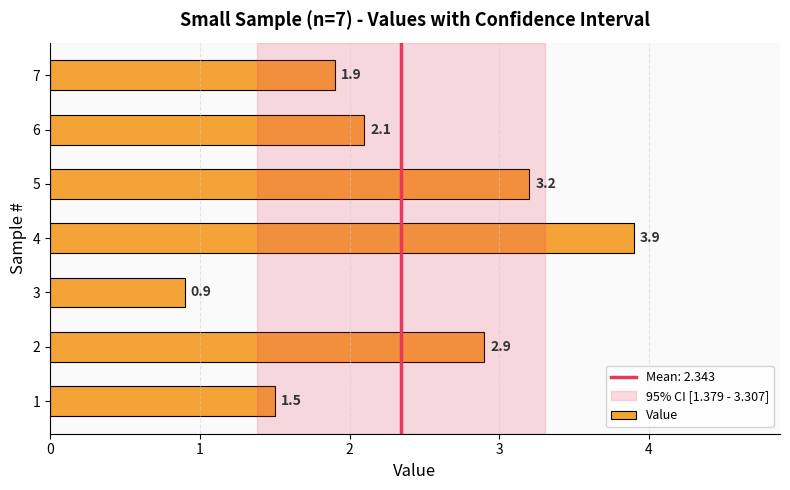

Reading bottom to top, list all the values displayed in this chart.

1=1.5	2=2.9	3=0.9	4=3.9	5=3.2	6=2.1	7=1.9